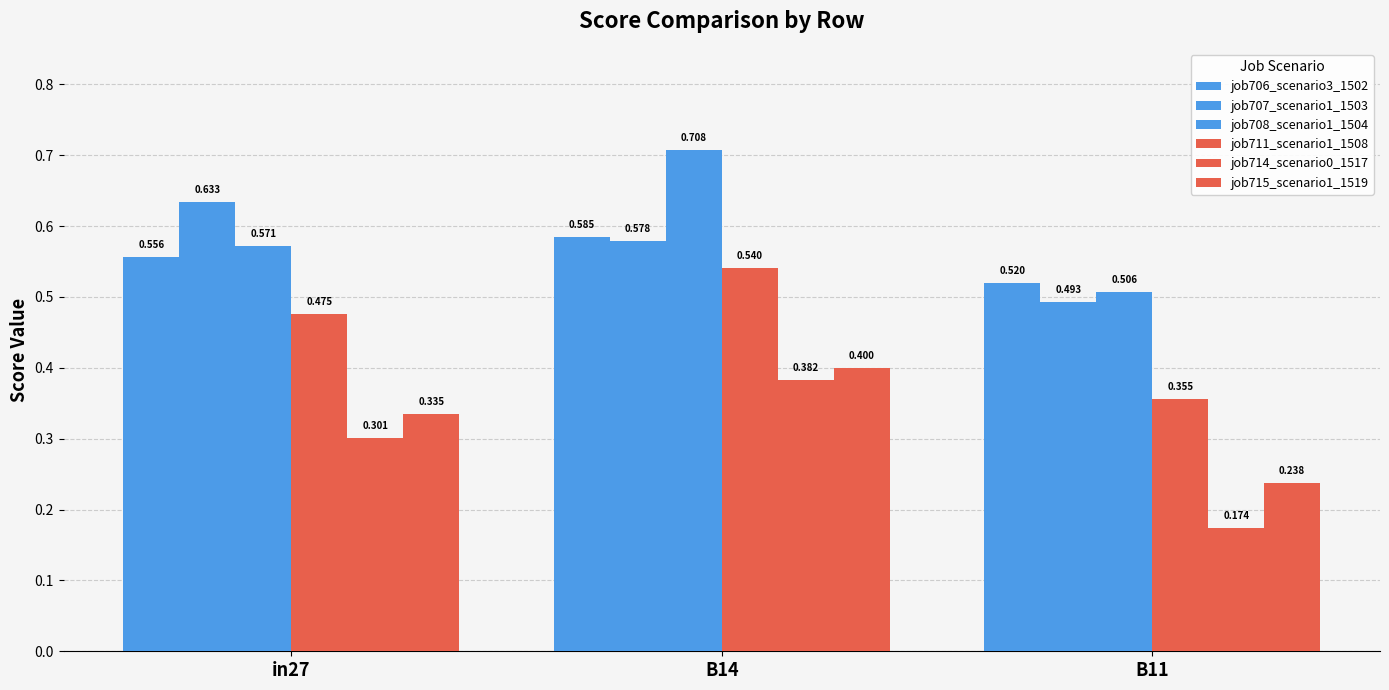

Does the chart contain any negative values?

No